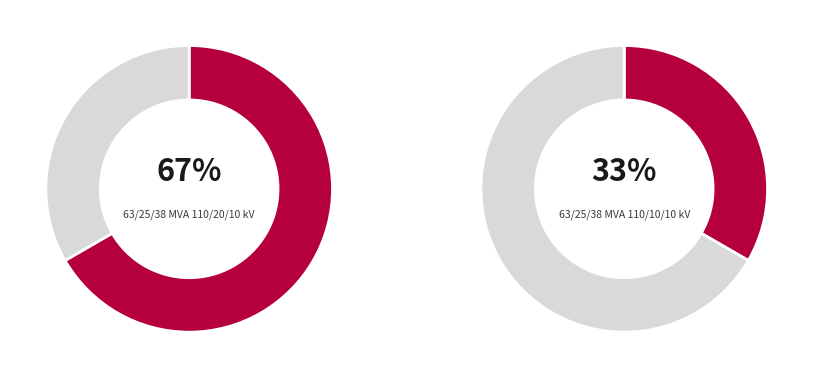

To the nearest percent, what is the difference between the largest and smallest slice percentages?

33%